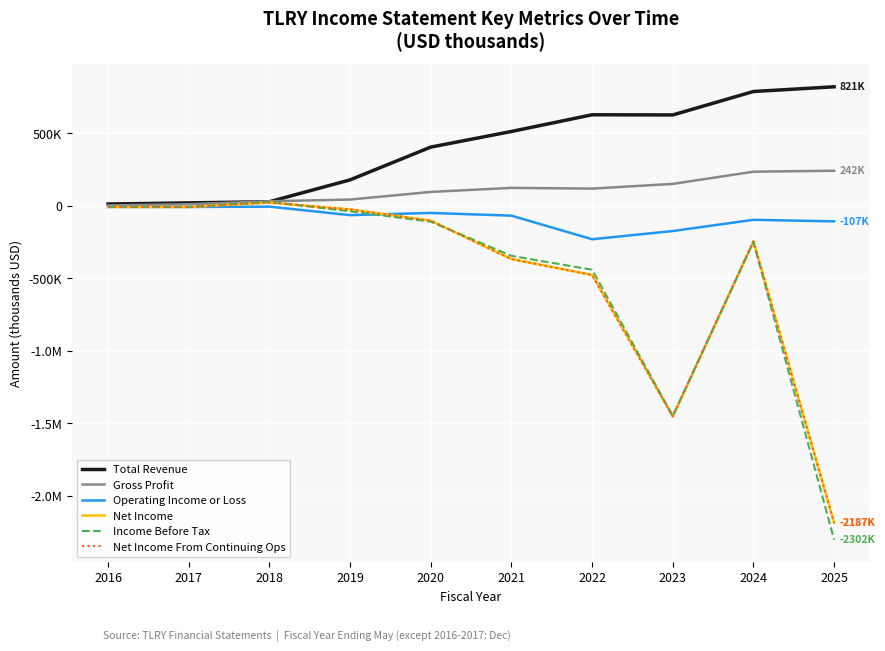

Does the chart have visible grid lines?

Yes